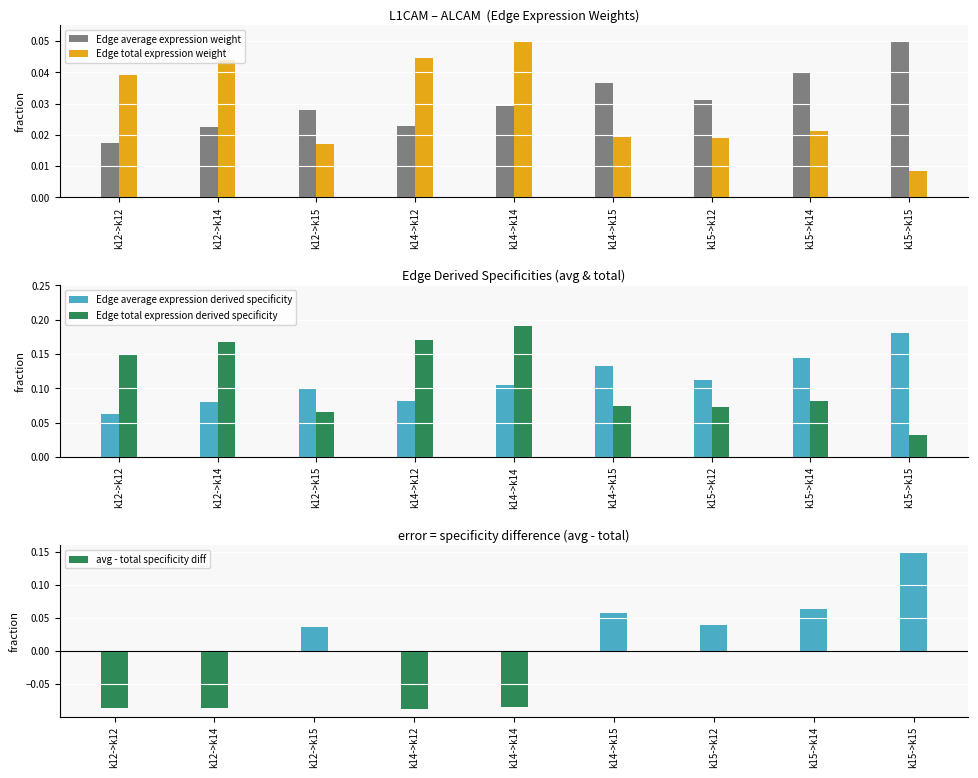

What are all the series names shown in the legend?

Edge average expression weight, Edge total expression weight, Edge average expression derived specificity, Edge total expression derived specificity, avg - total specificity diff